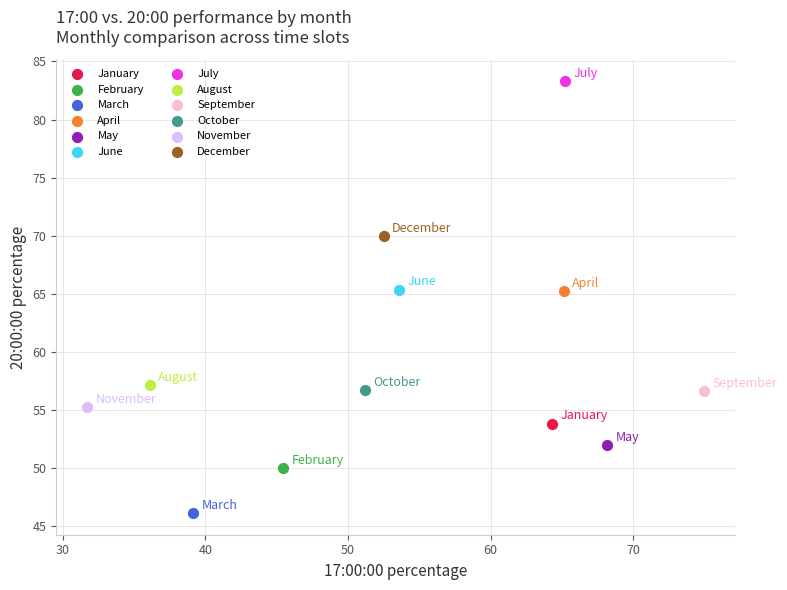

Which series contains the lowest Y value?

March